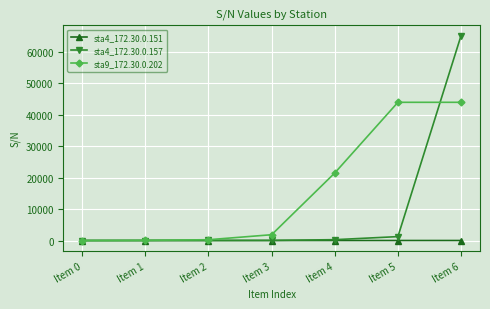

Does the chart display data point markers on the line(s)?

Yes